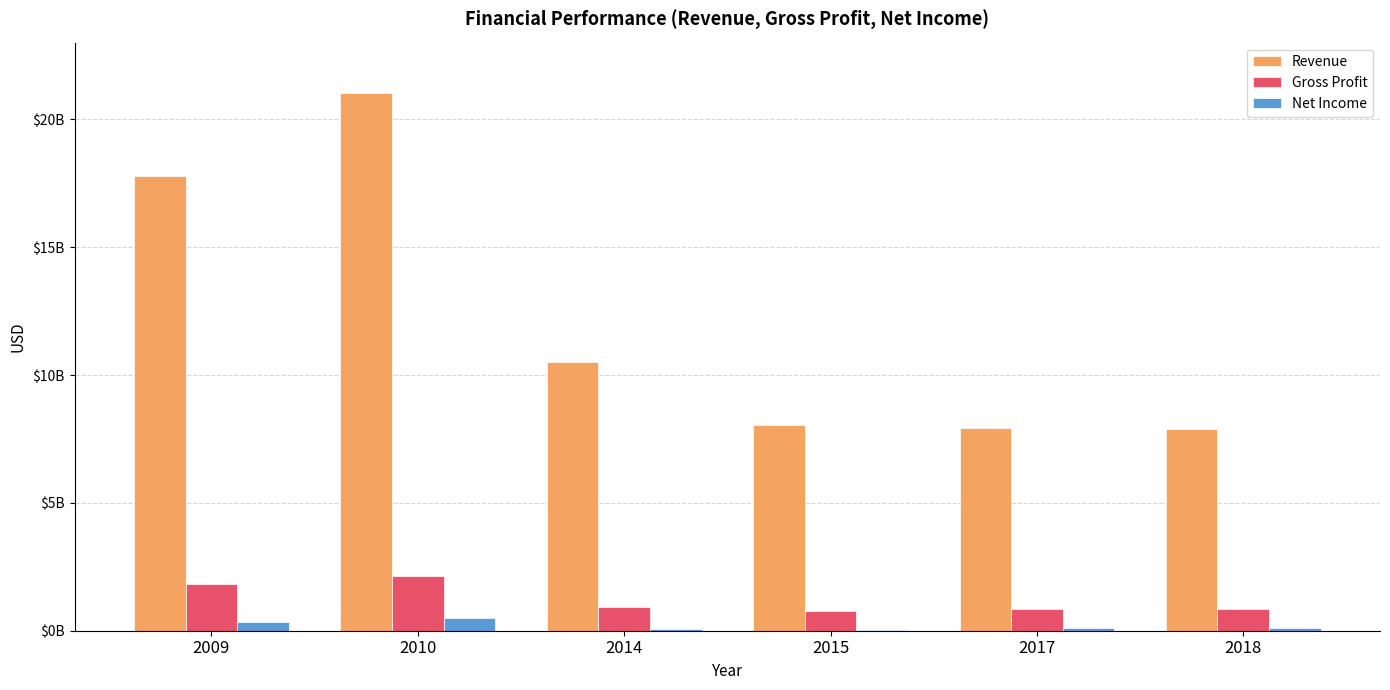

Reading right to left, extract all data points from this chart.

Revenue: 7870470791.6	7921176551.1	8044256781.7	10515607379.5	21037776592.4	17800171308.6
Gross Profit: 839062802.5	846658565.5	758882054.3	923139714.0	2156463175.6	1808845775.7
Net Income: 99422036.1	93995459.8	18410210.3	57115836.7	505594955.4	352087366.1